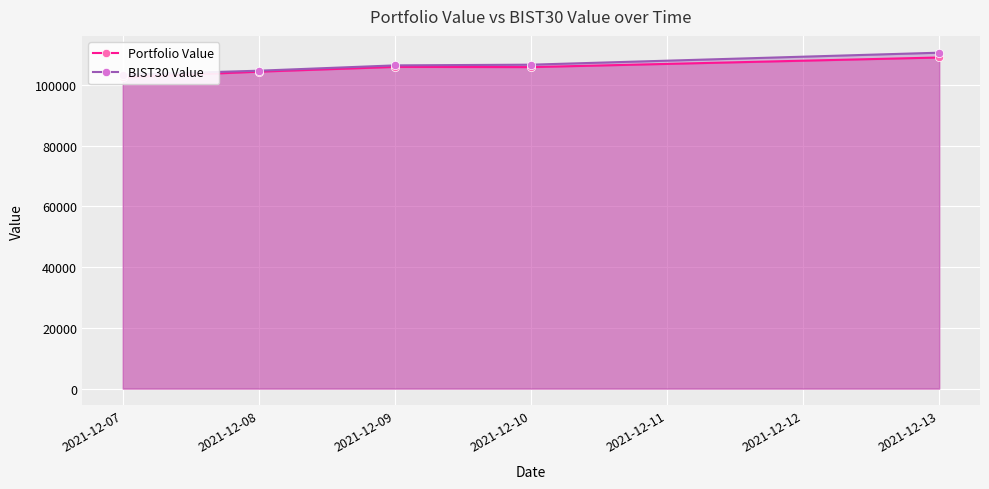

Is the value of Portfolio Value at 2021-12-09 greater than the value of BIST30 Value at 2021-12-07?

Yes